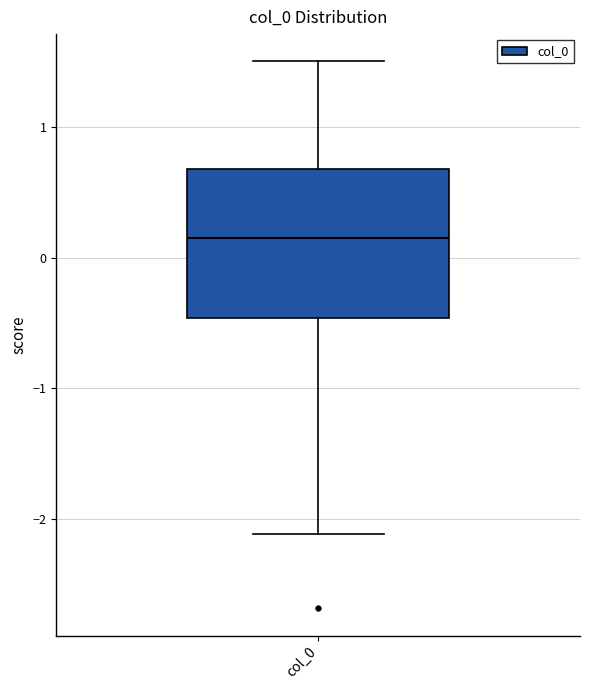

Read this box plot against the y-axis: the position of the median line, the range covered by the box, and the ends of both whiskers. The values are not printed on the chart, so give them approximately, as read against the axis.

median 0.2, box -0.5 to 0.7, whiskers -2.1 to 1.5